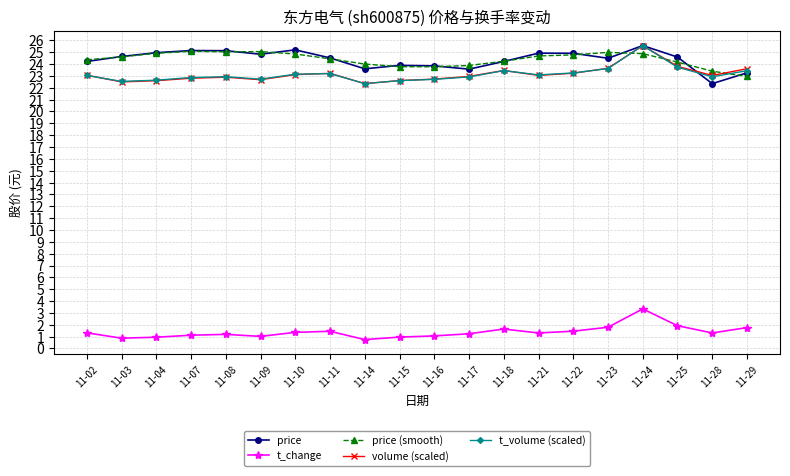

Is the value of t_change at 11-10 greater than the value of volume (scaled) at 11-07?

No